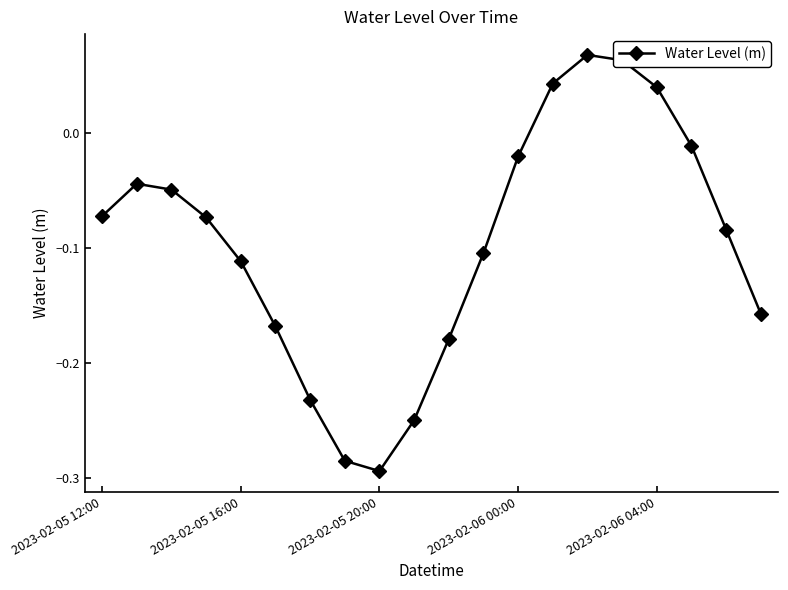

What is the sum of all values?

-1.9